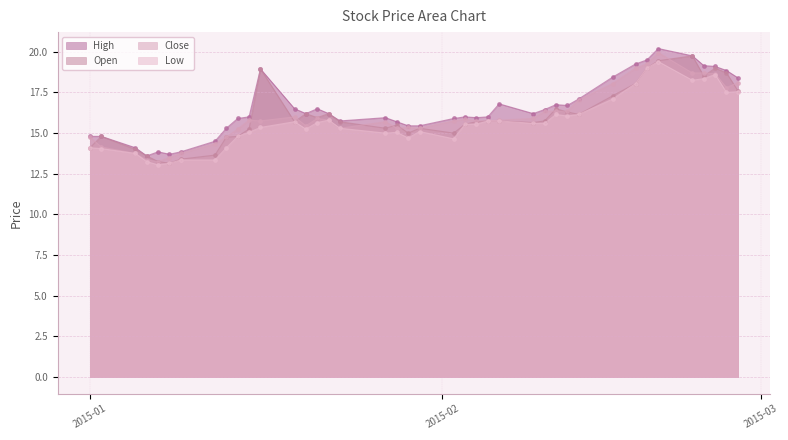

How many lines are shown in the chart?

4